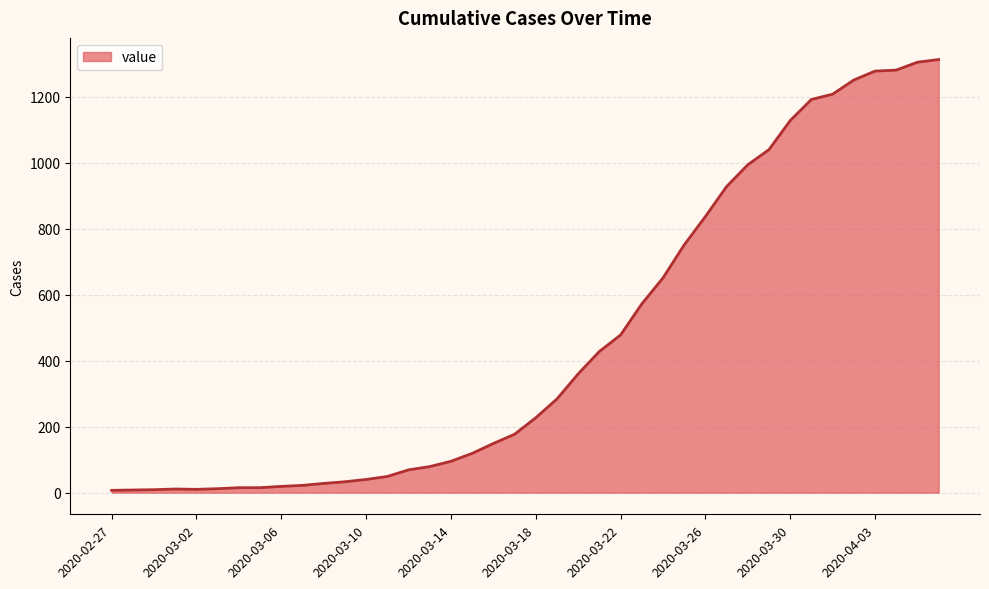

What is the difference between the maximum and minimum values?

1306